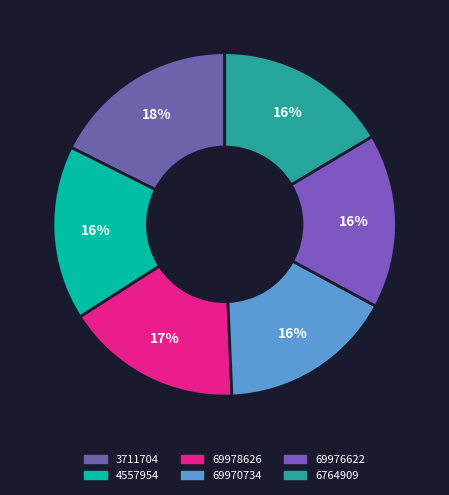

What percentage is the 69978626 slice, to the nearest percent?

17%